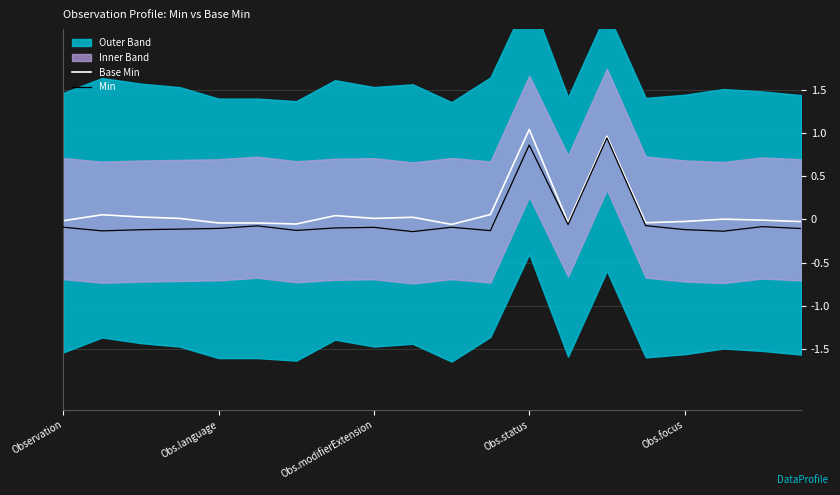

Which series has the largest total across all categories?

Base Min